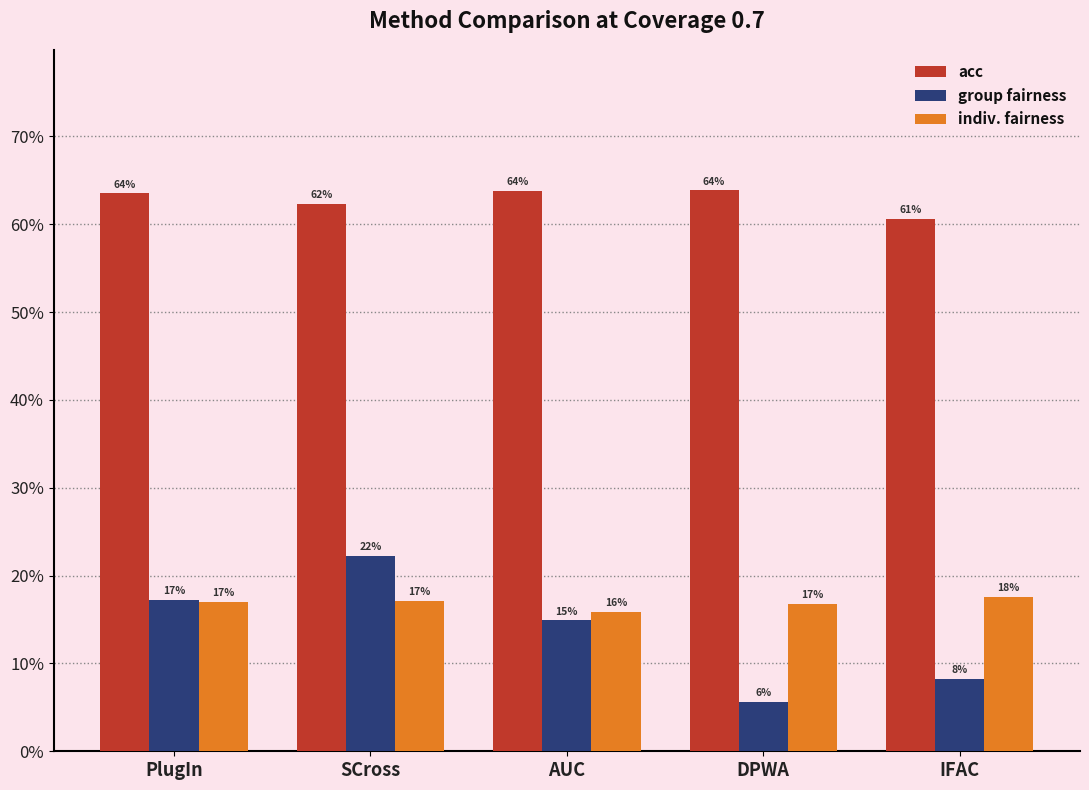

Which series has the largest total across all categories?

acc